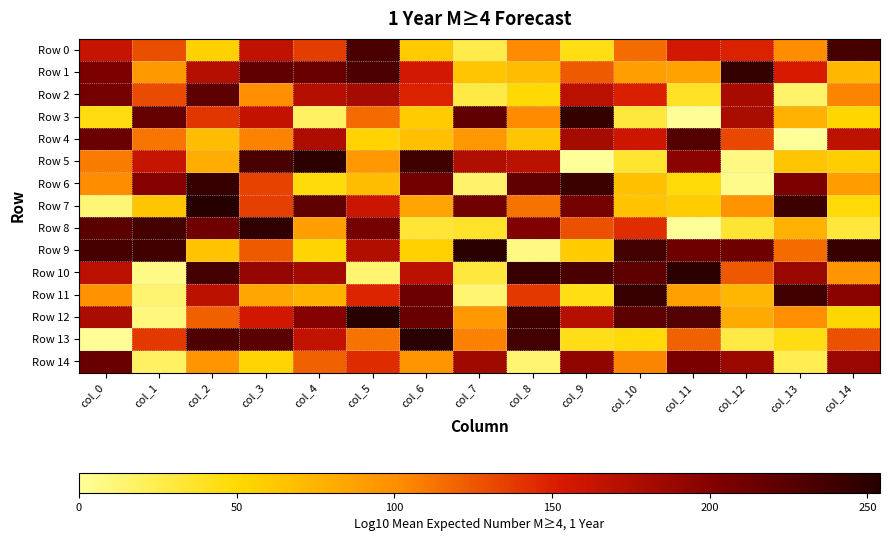

How many data points does each series have?

15